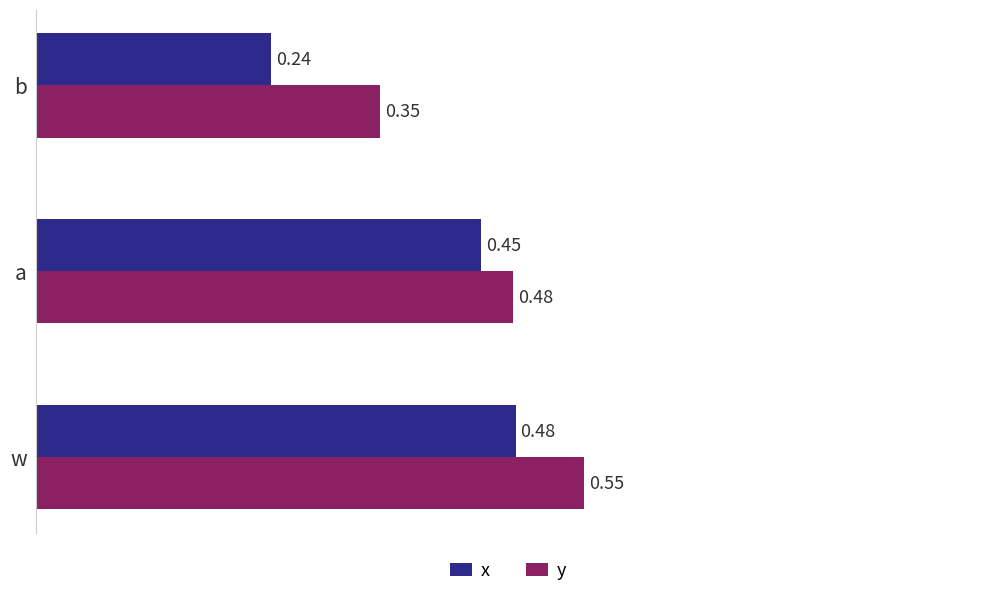

How many distinct data groups are displayed?

2